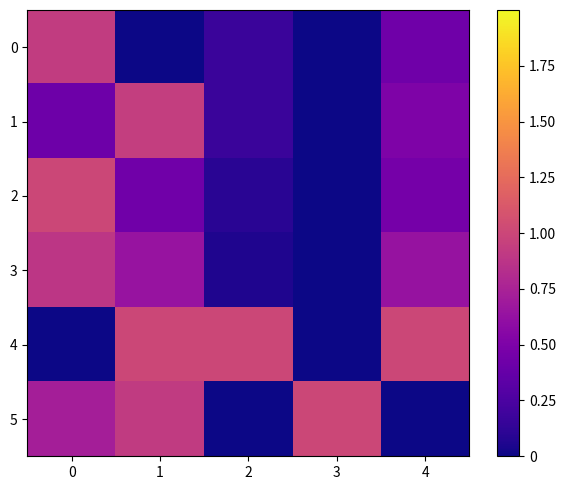

What is the spread (max minus min) of values at 1?

1.0